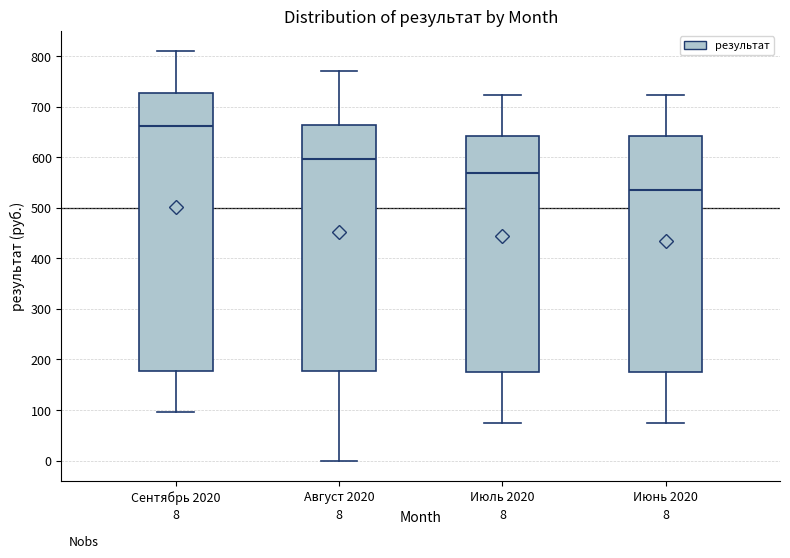

Which box is the tallest, from its lower edge to its upper edge?

Сентябрь 2020